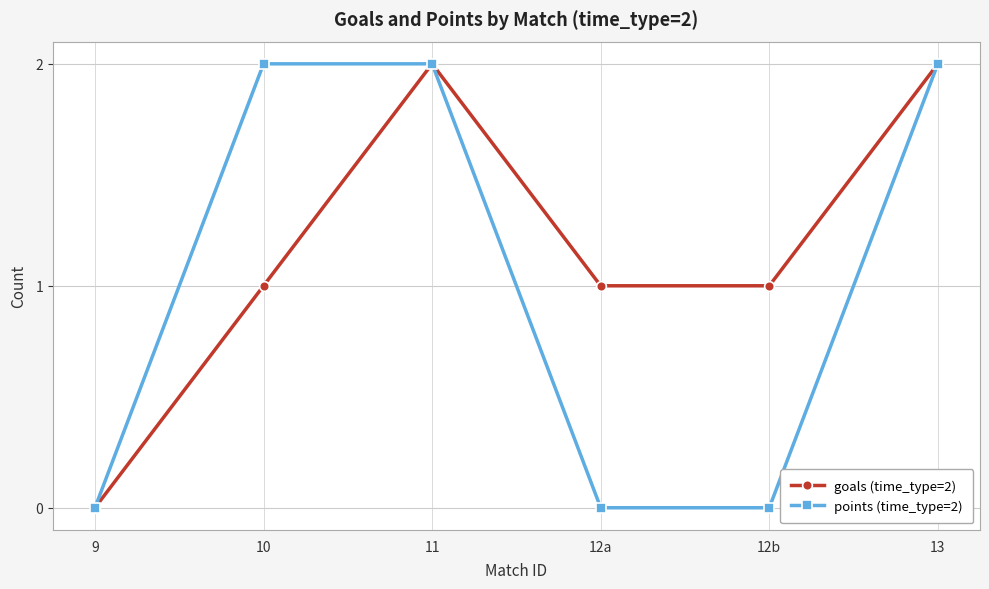

What are all the series names shown in the legend?

goals (time_type=2), points (time_type=2)